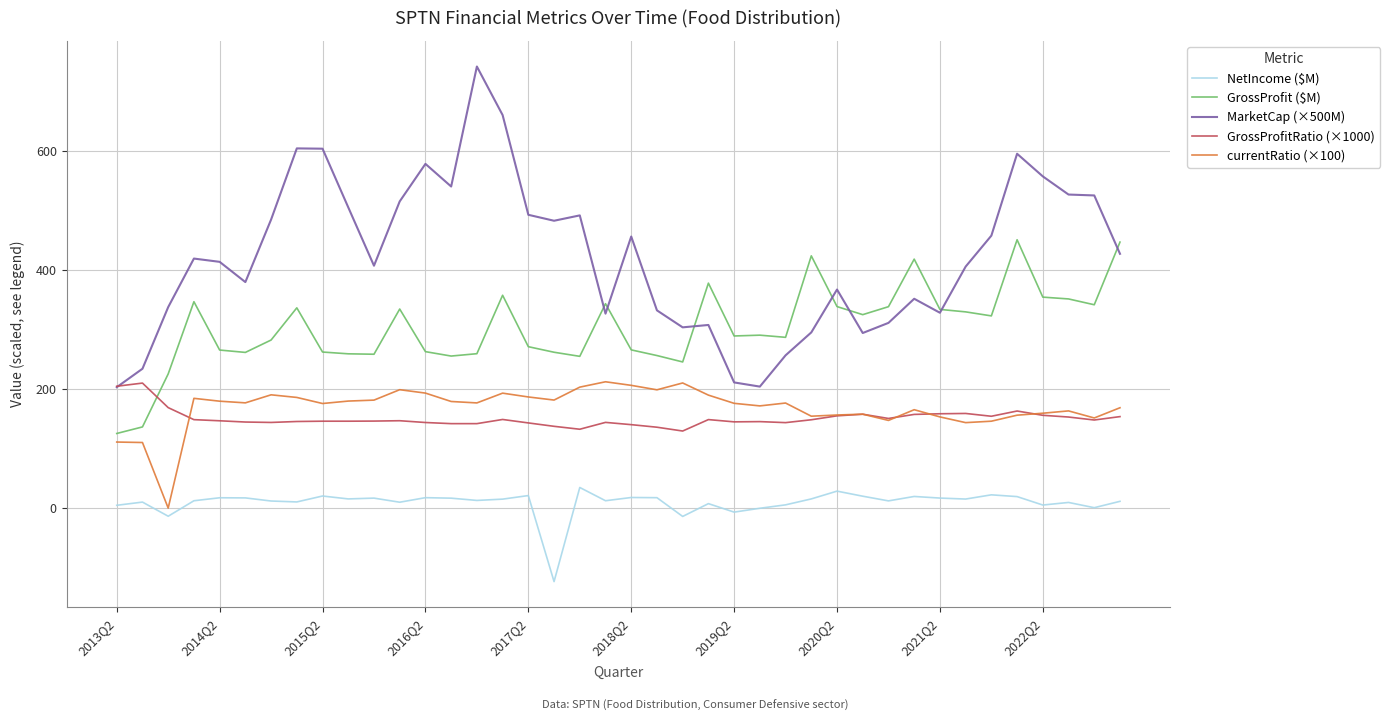

Which series has the largest range (max minus min)?

MarketCap (×500M)